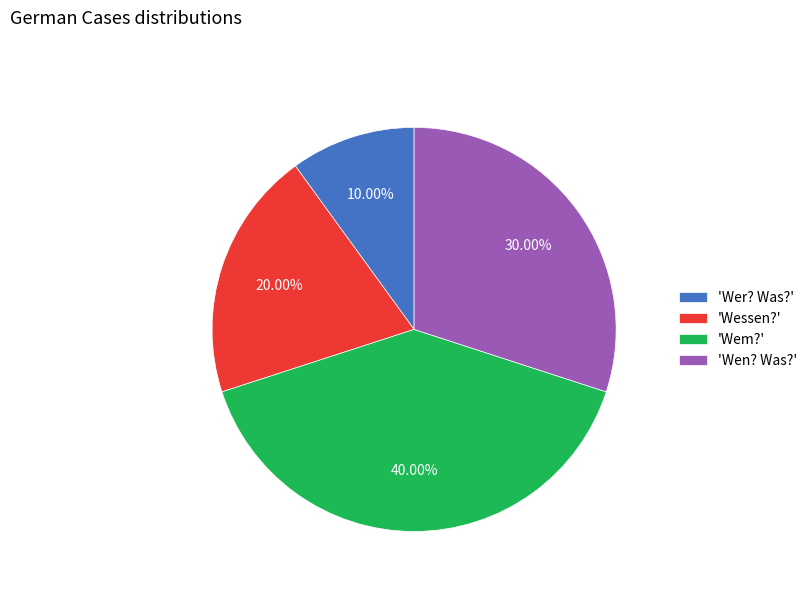

To the nearest percent, what is the difference between the largest and smallest slice percentages?

30%